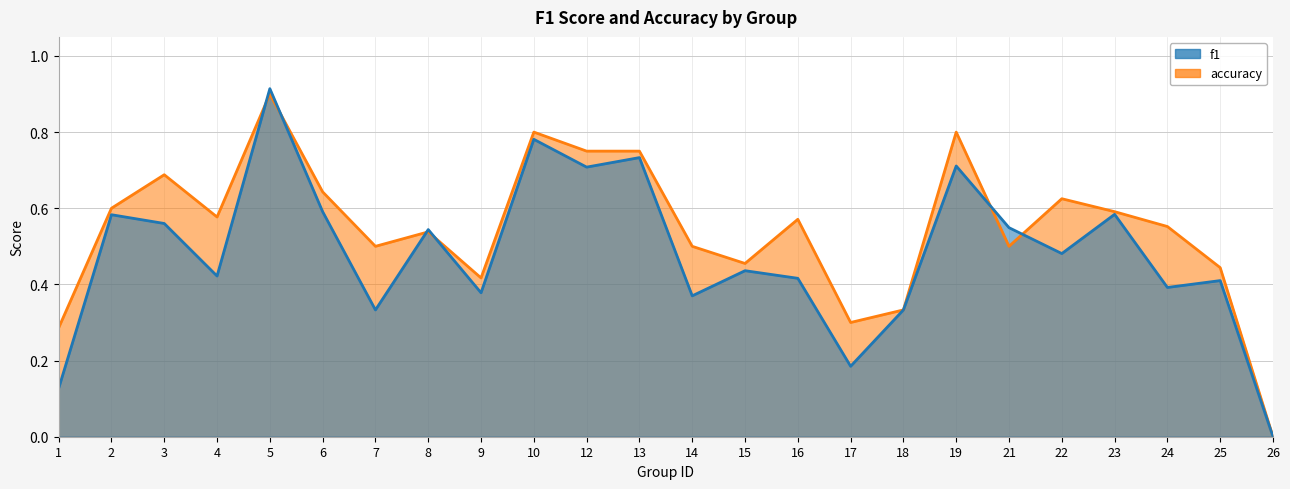

What is the average value of the accuracy series?

0.5